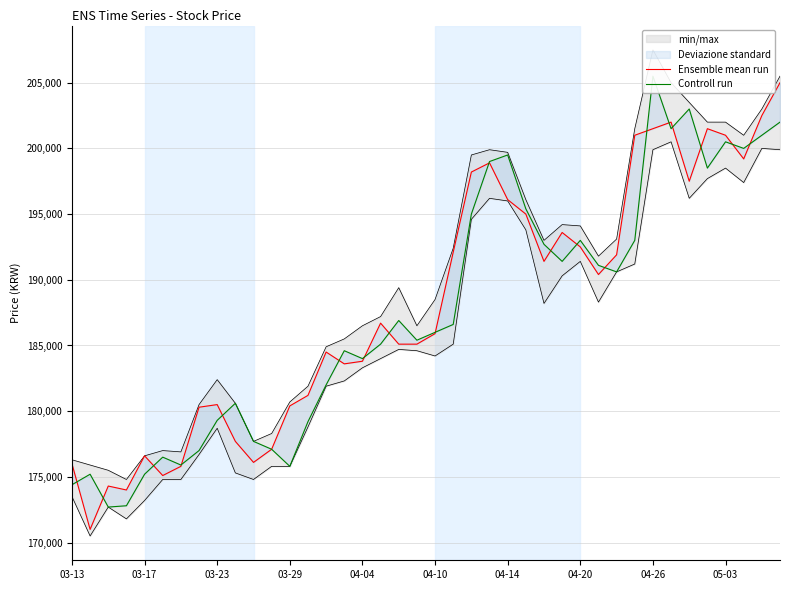

Reading left to right, extract all data points from this chart.

Ensemble mean run: 176000	171000	174300	174000	176600	175100	175800	180300	180500	177700	176100	177100	180400	181200	184500	183600	183800	186700	185100	185100	185900	192100	198200	198900	196100	195000	191400	193600	192500	190400	191900	201000	201500	202000	197500	201500	201000	199200	202500	205000
Controll run: 174400	175200	172700	172800	175200	176500	175900	177000	179300	180600	177700	177100	175800	179200	182000	184600	184000	185100	186900	185400	186000	186600	195000	199000	199500	195400	192700	191400	193000	191100	190600	193000	205500	201500	203000	198500	200500	200000	201000	202000